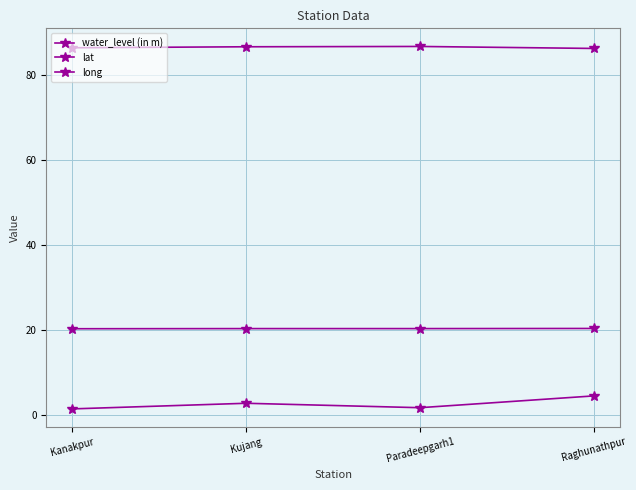

Is the value of water_level (in m) at Kujang greater than the value of lat at Raghunathpur?

No